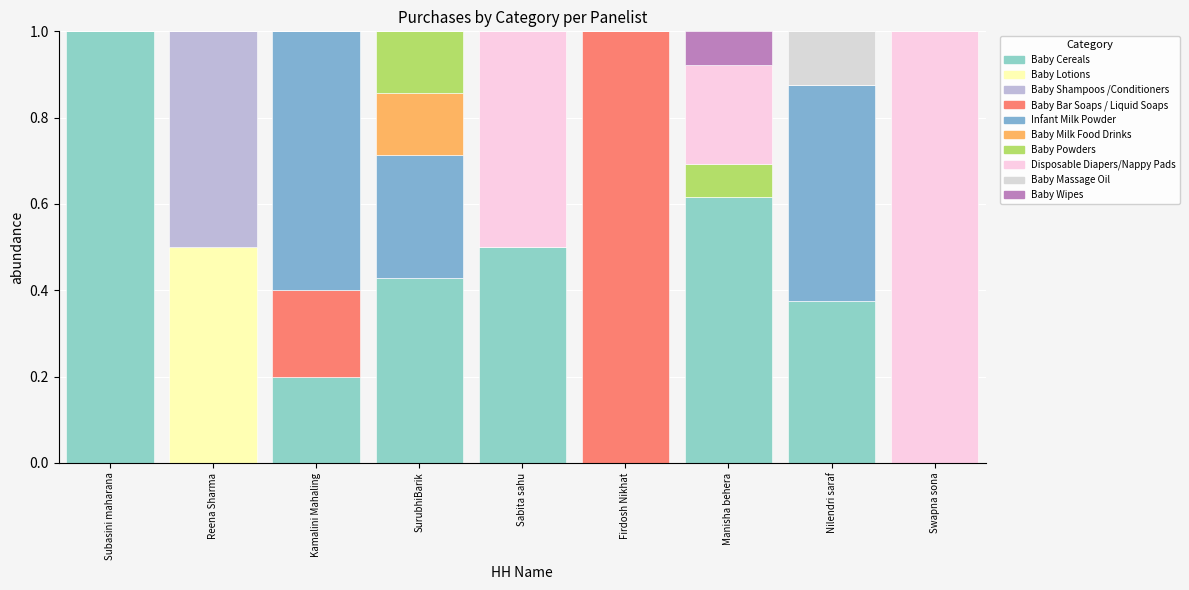

How many data points does each series have?

9